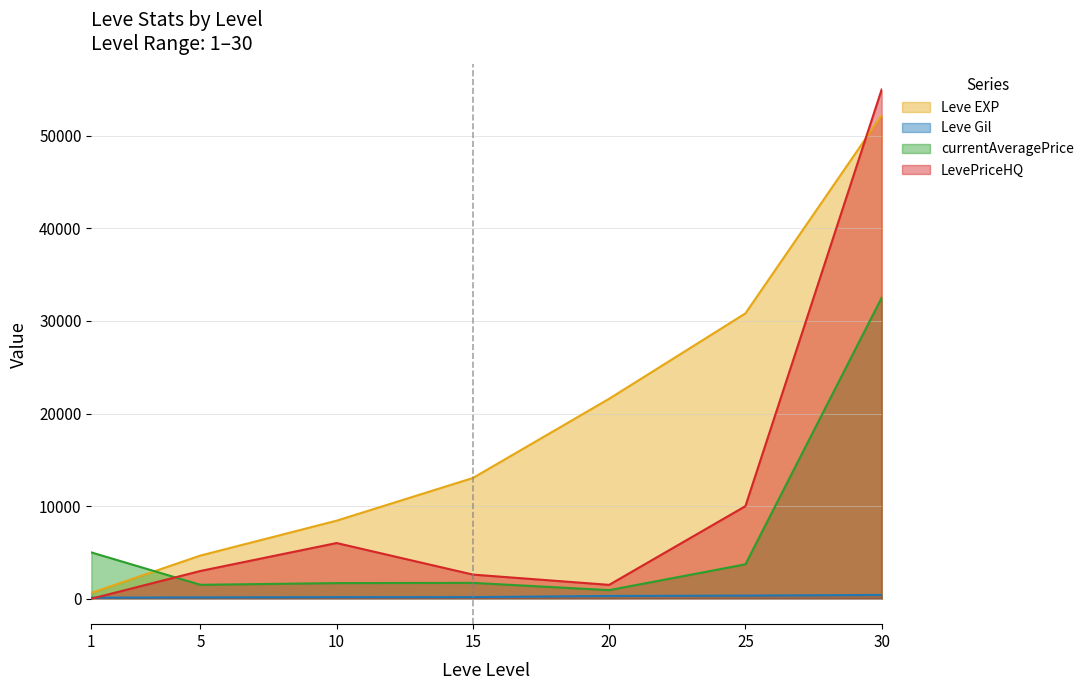

Rank the series at 5 from highest to lowest value.

Leve EXP, LevePriceHQ, currentAveragePrice, Leve Gil